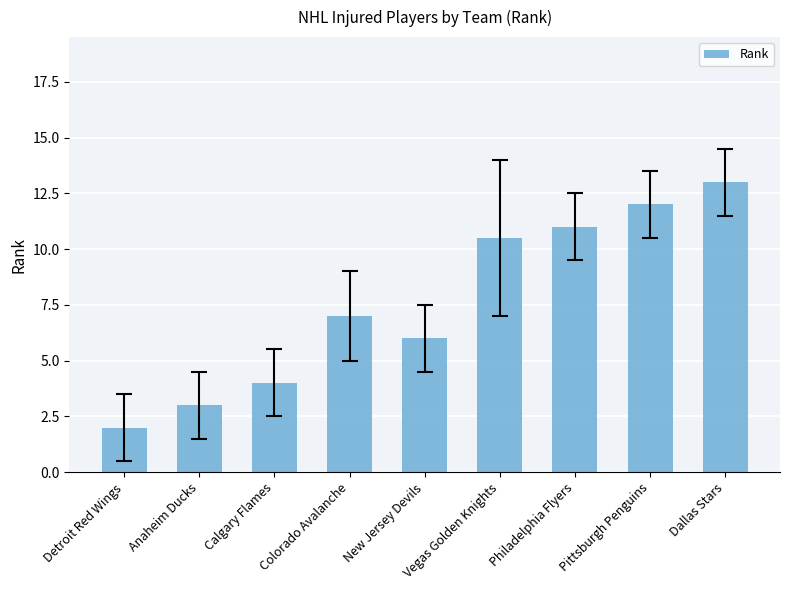

What is the approximate value at Pittsburgh Penguins?

12.0